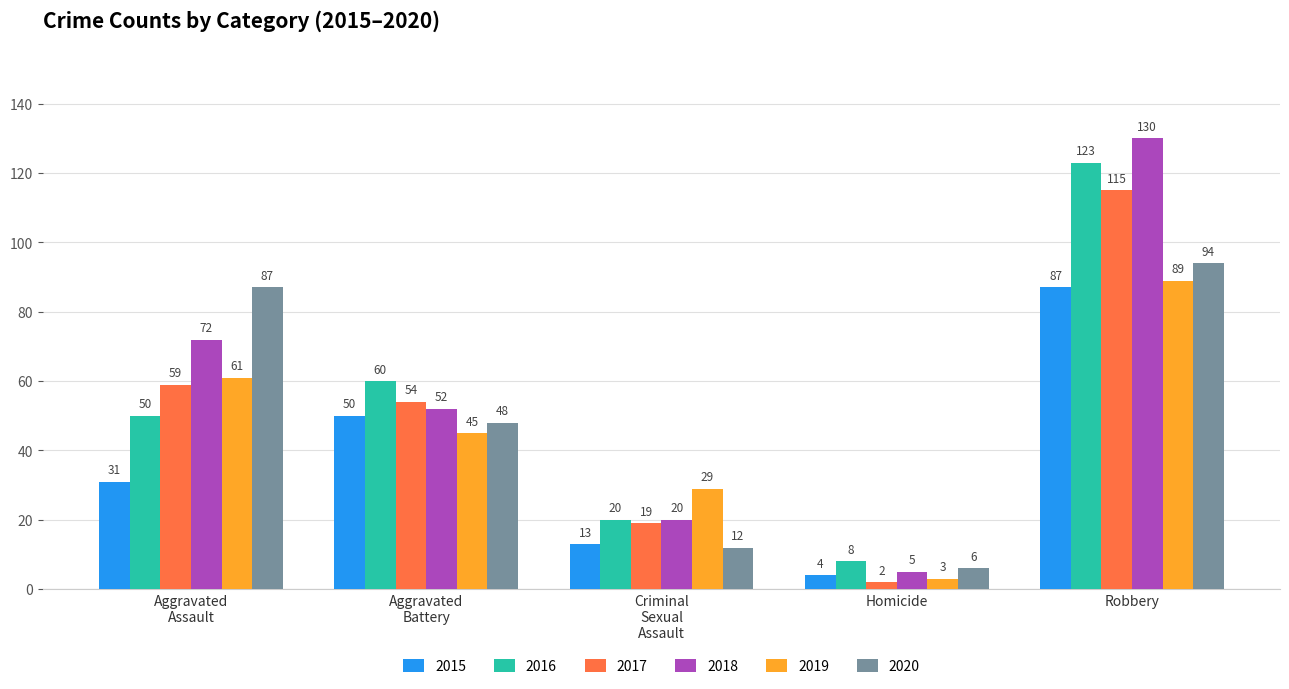

What is the sum of all 2020 values?

247